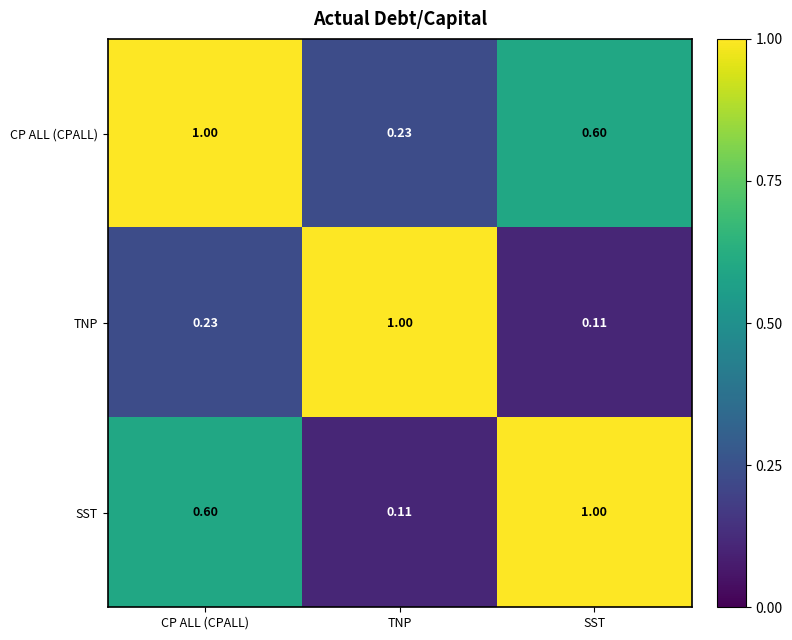

Where is TNP nearest to the value 0?

SST